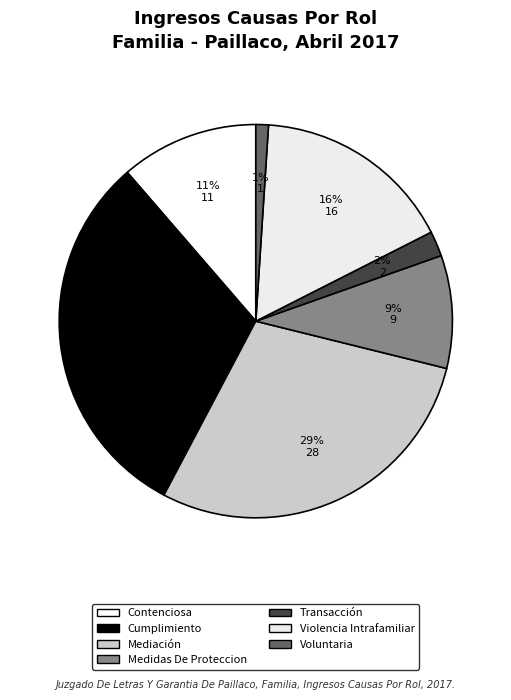

True or false: Cumplimiento accounts for 31% of the total.

True